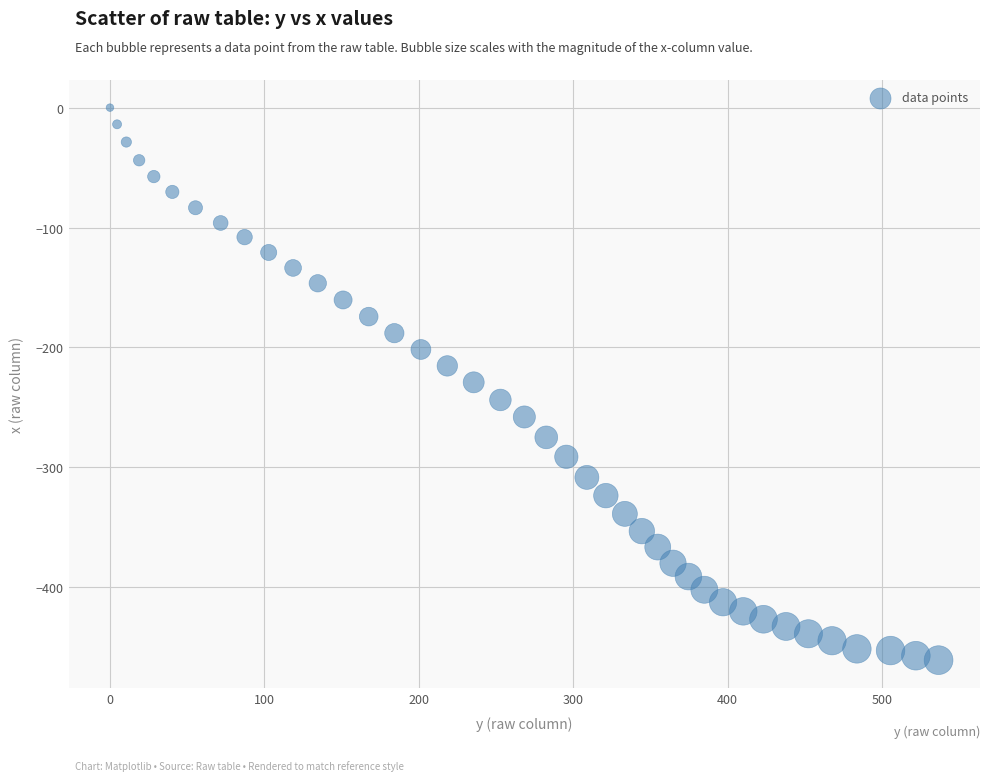

What is the range of X values (max minus min)?

536.7